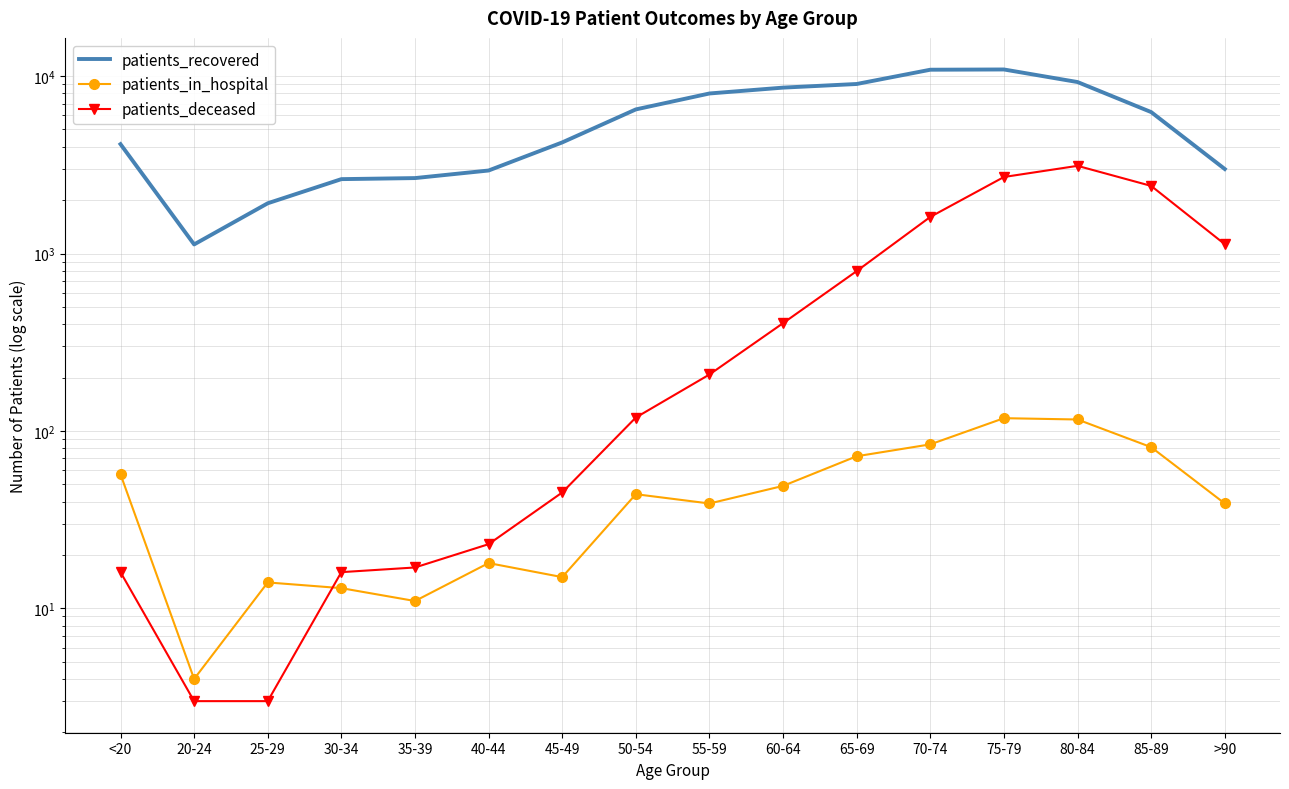

List the labels in order of patients_deceased value, largest first.

80-84, 75-79, 85-89, 70-74, >90, 65-69, 60-64, 55-59, 50-54, 45-49, 40-44, 35-39, <20, 30-34, 20-24, 25-29